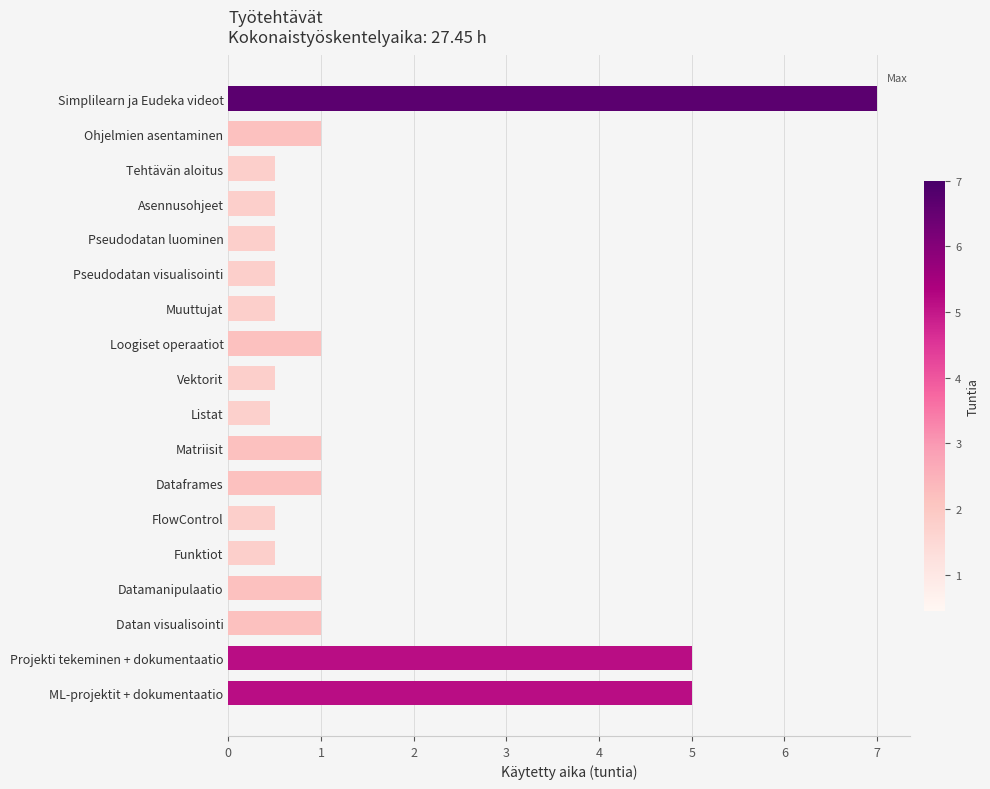

What is the average value?

1.5